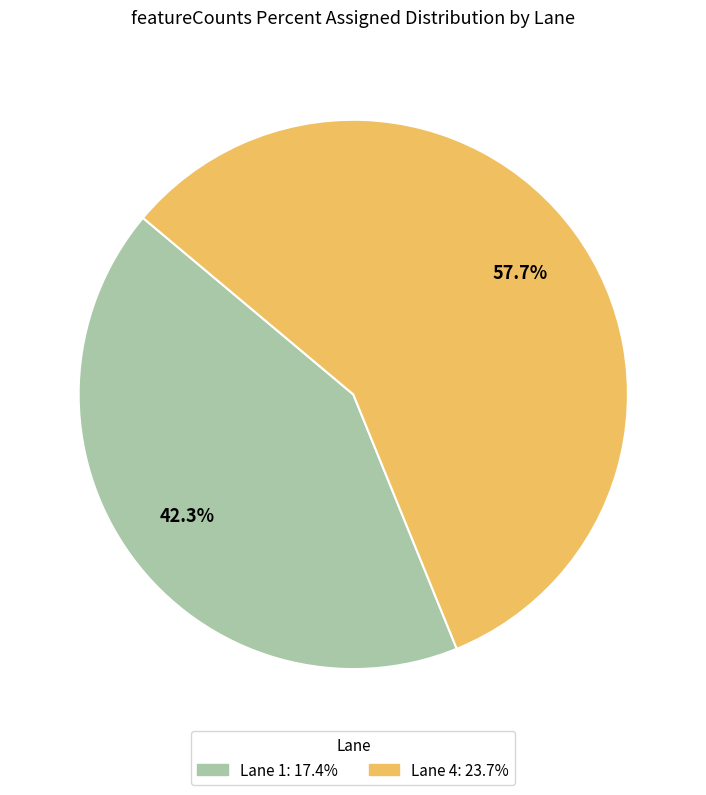

What is the majority slice?

Lane 4